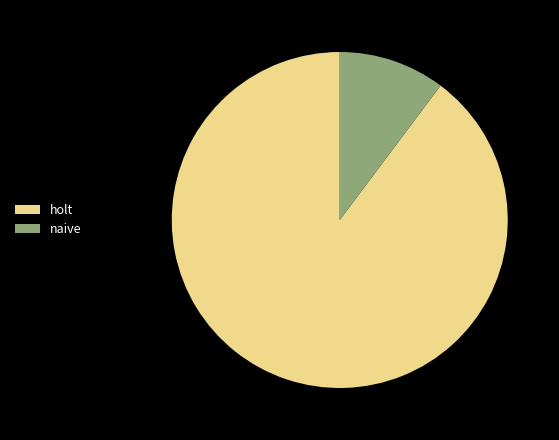

True or false: holt accounts for 99% of the total.

False